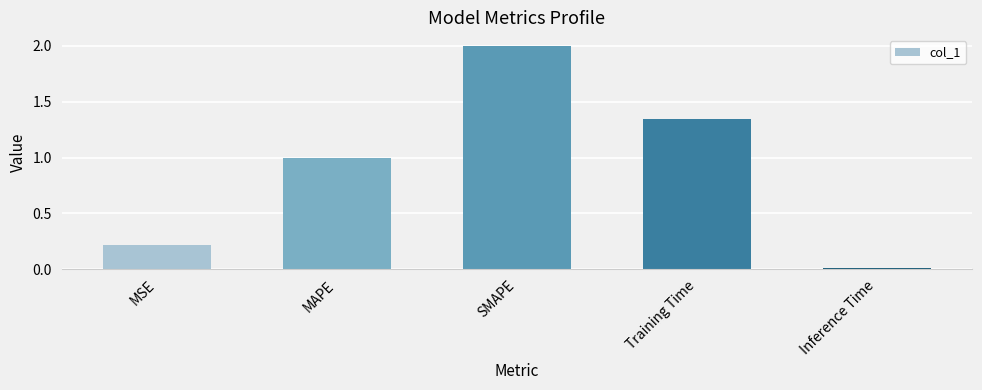

The value at MSE is 0.4. True or false?

False